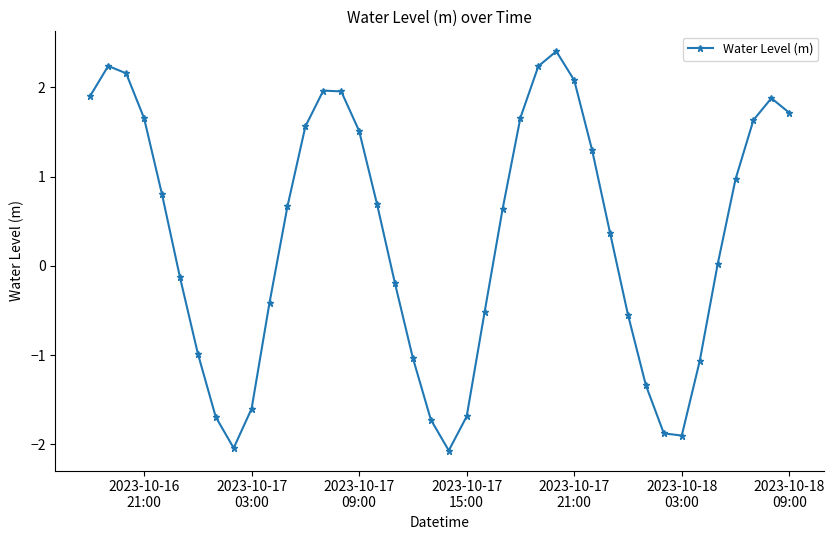

What is the value of the 10th point from the left?

-1.6